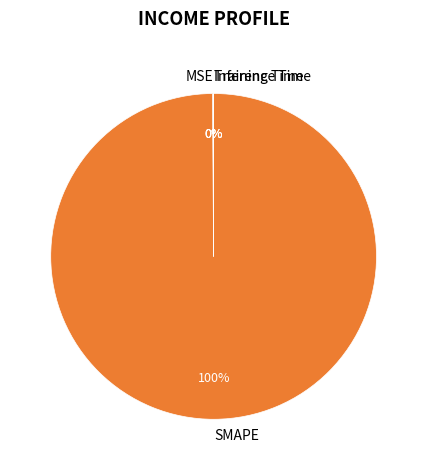

What is the largest slice in the pie chart?

SMAPE